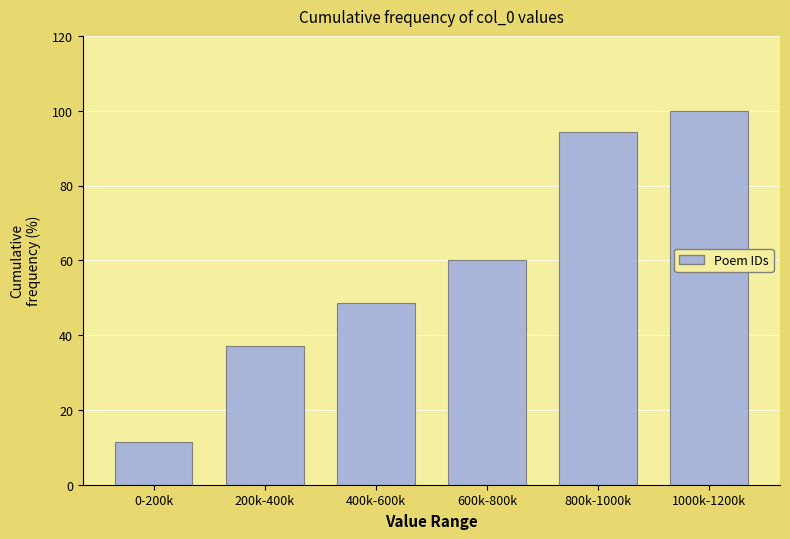

Reading right to left, list all the values displayed in this chart.

100.0	94.3	60.0	48.6	37.1	11.4